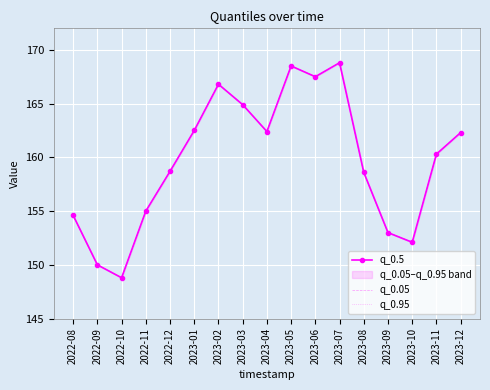

At 2023-12, list the series in order from smallest to largest.

q_0.5, q_0.05, q_0.95